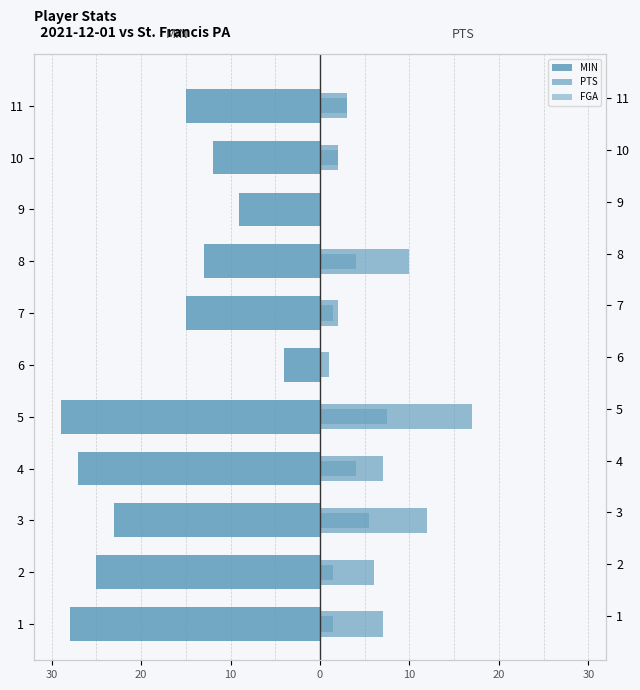

What is the difference between the second highest and second lowest values in the MIN series?

19.0